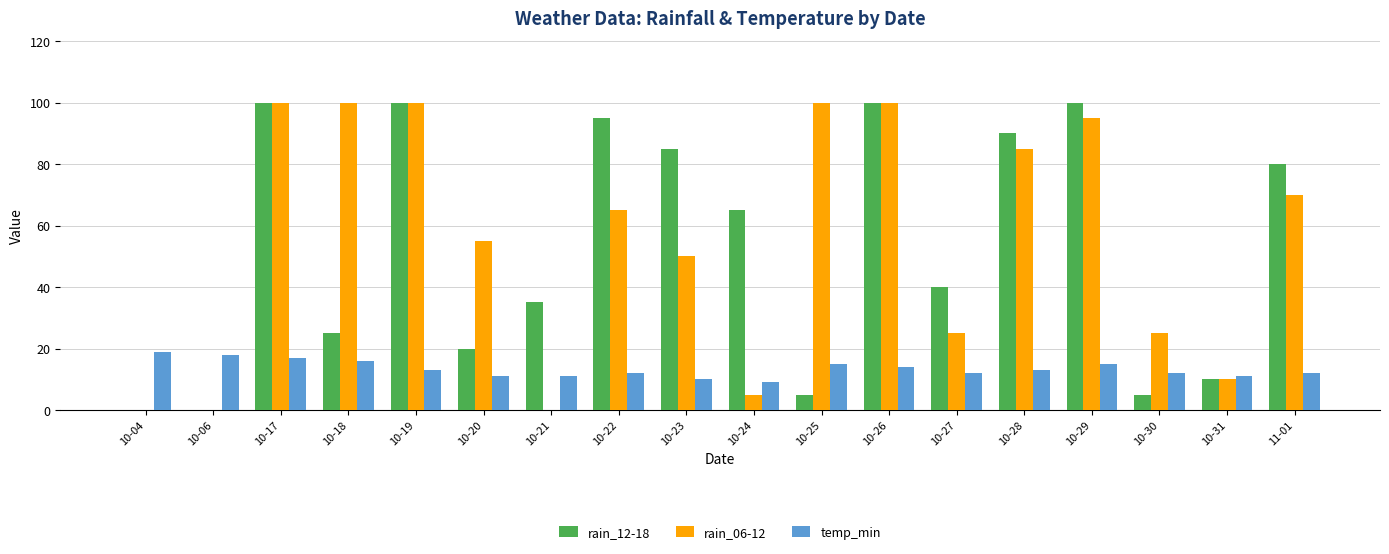

What is the greatest value displayed?

100